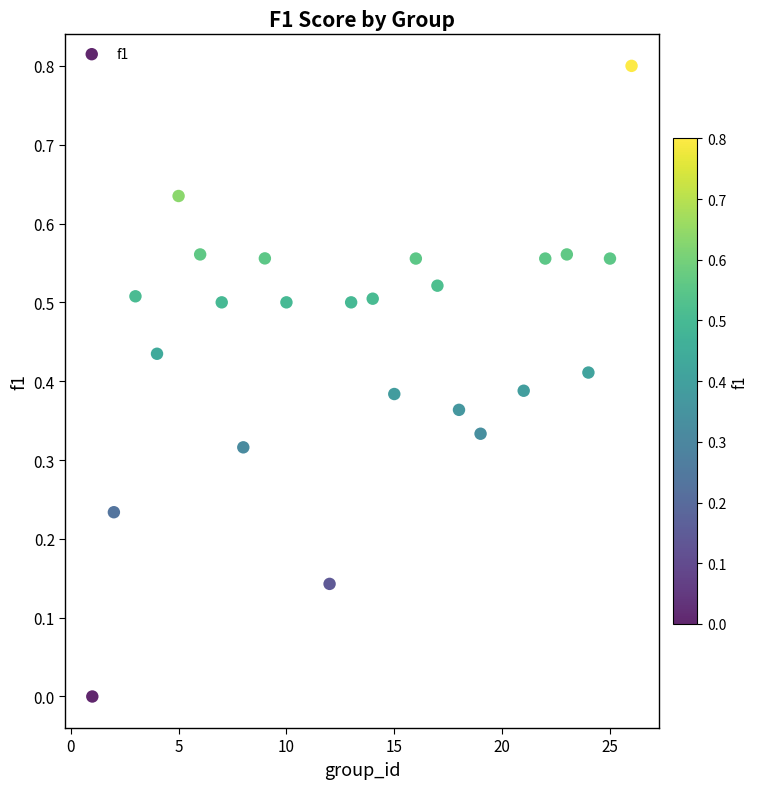

What is the range of Y values (max minus min)?

0.8